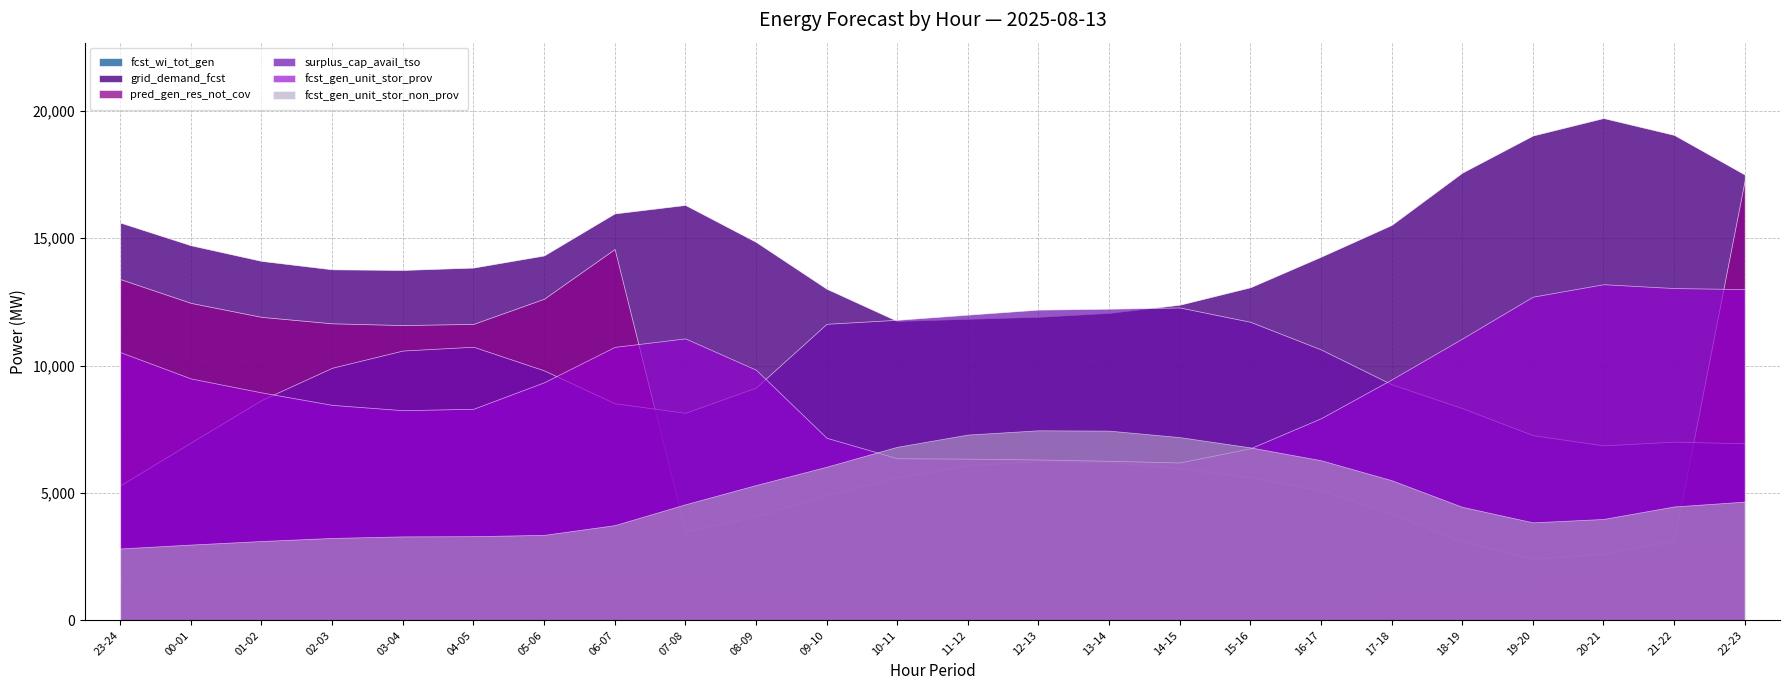

At which label does fcst_gen_unit_stor_prov first exceed 9341?

23-24